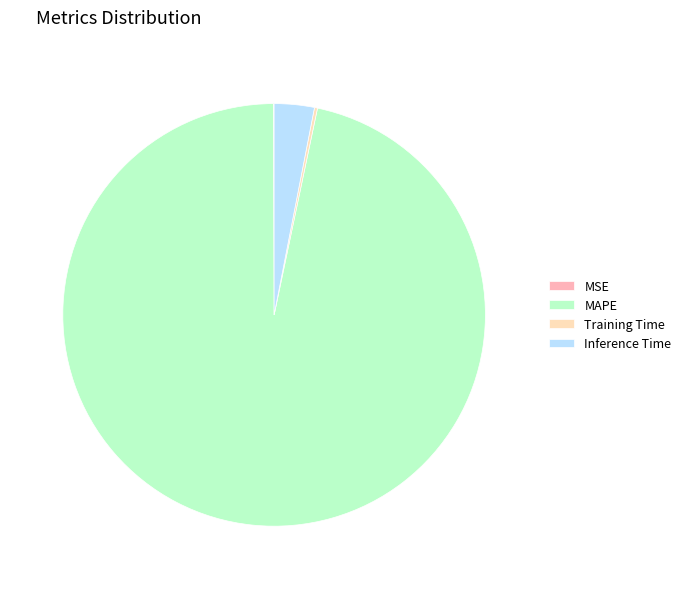

Does MAPE represent more than half of the total?

Yes